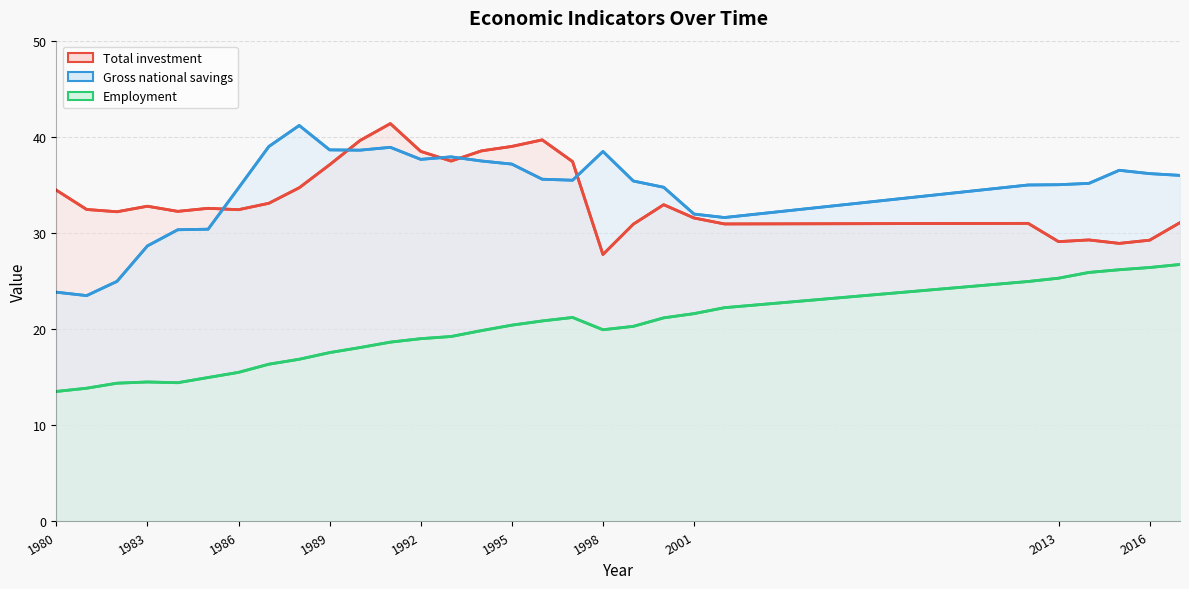

What are all the series names shown in the legend?

Total investment, Gross national savings, Employment